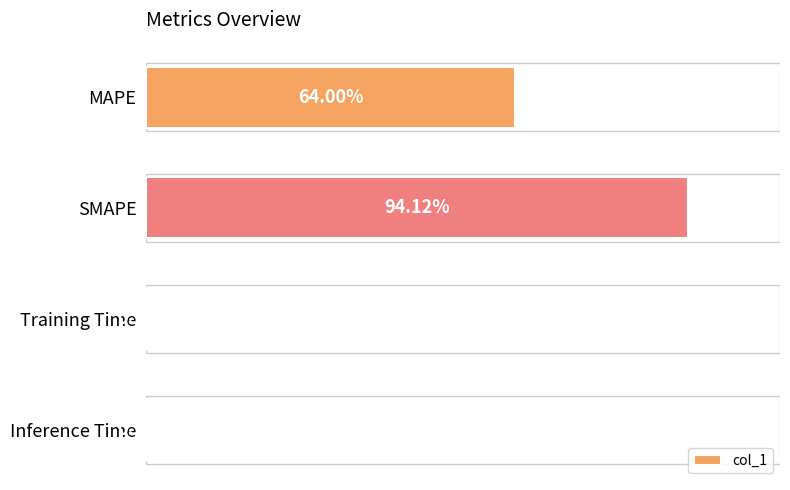

Does the chart contain stacked bars?

No